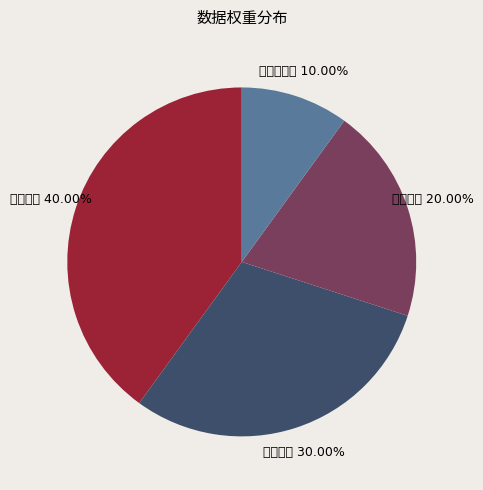

The 满意度评价 slice represents 25% of the pie. True or false?

False